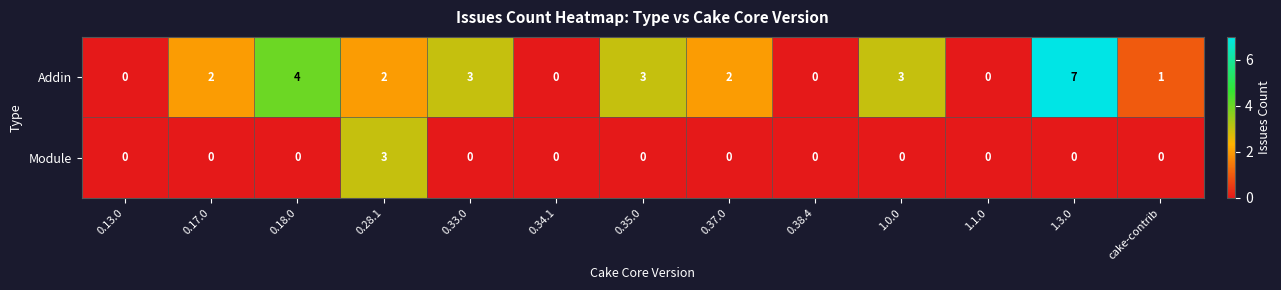

What is the greatest value displayed?

7